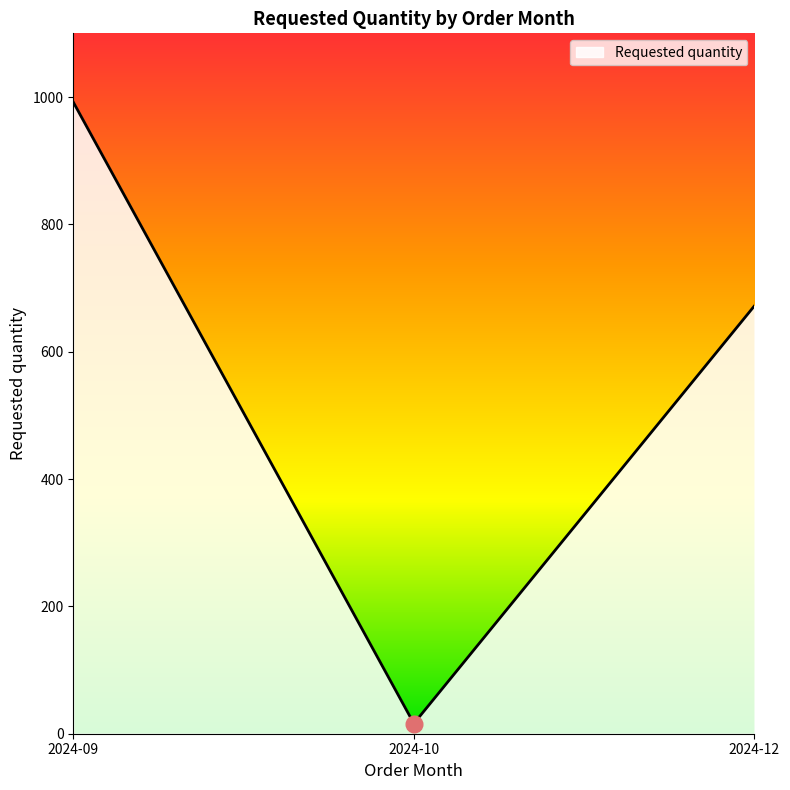

List the labels in order of value, smallest first.

2024-10, 2024-12, 2024-09